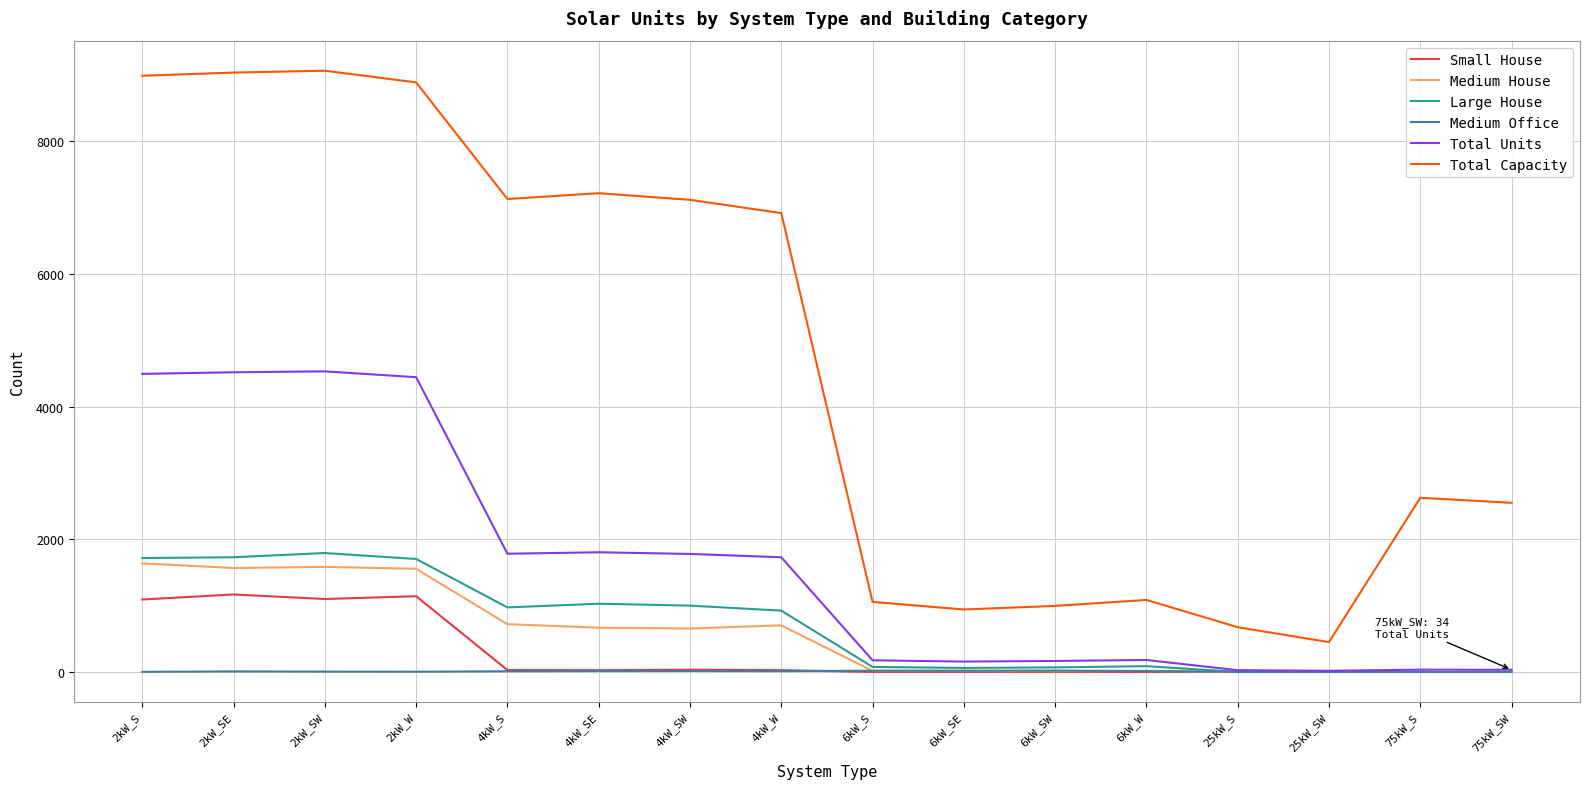

True or false: Medium House has a value of 0 at 25kW_S.

True